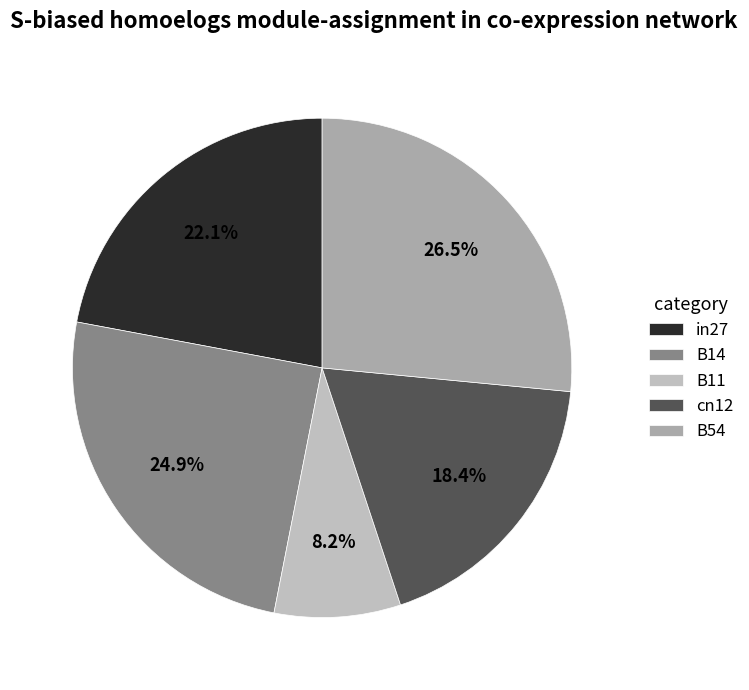

How many slices are in this pie chart?

5